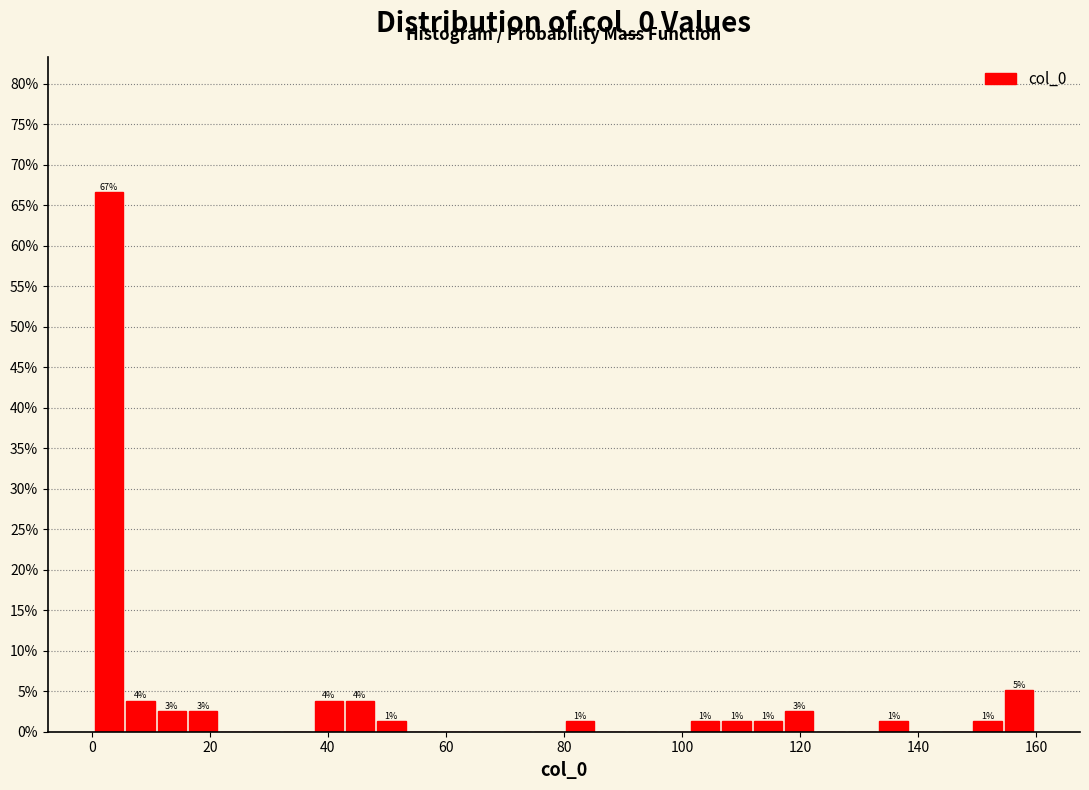

Around what value on the x-axis is the tallest bar? Give the approximate position of its centre, as read against the axis.

2